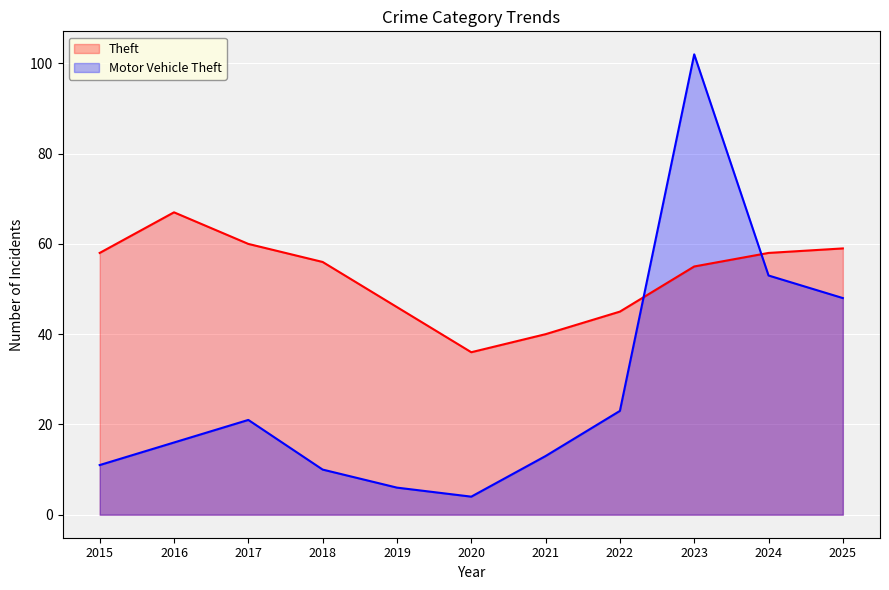

The value of Motor Vehicle Theft at 2025 is 48. True or false?

True